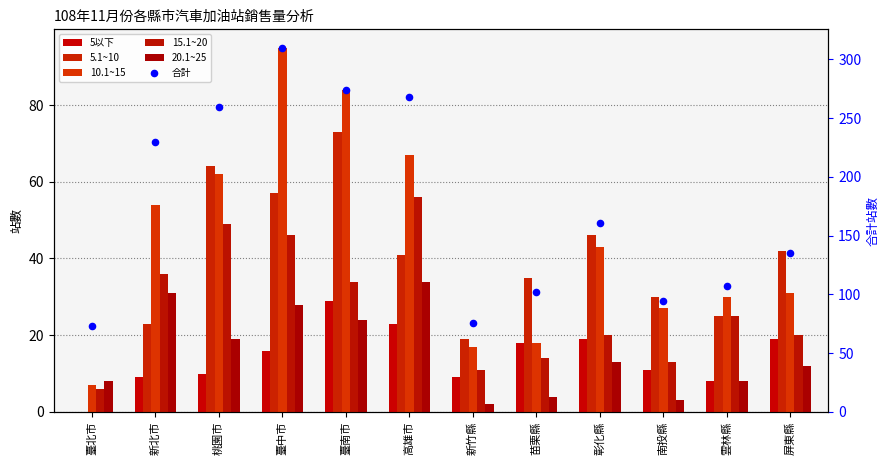

Which series contains the highest Y value?

合計